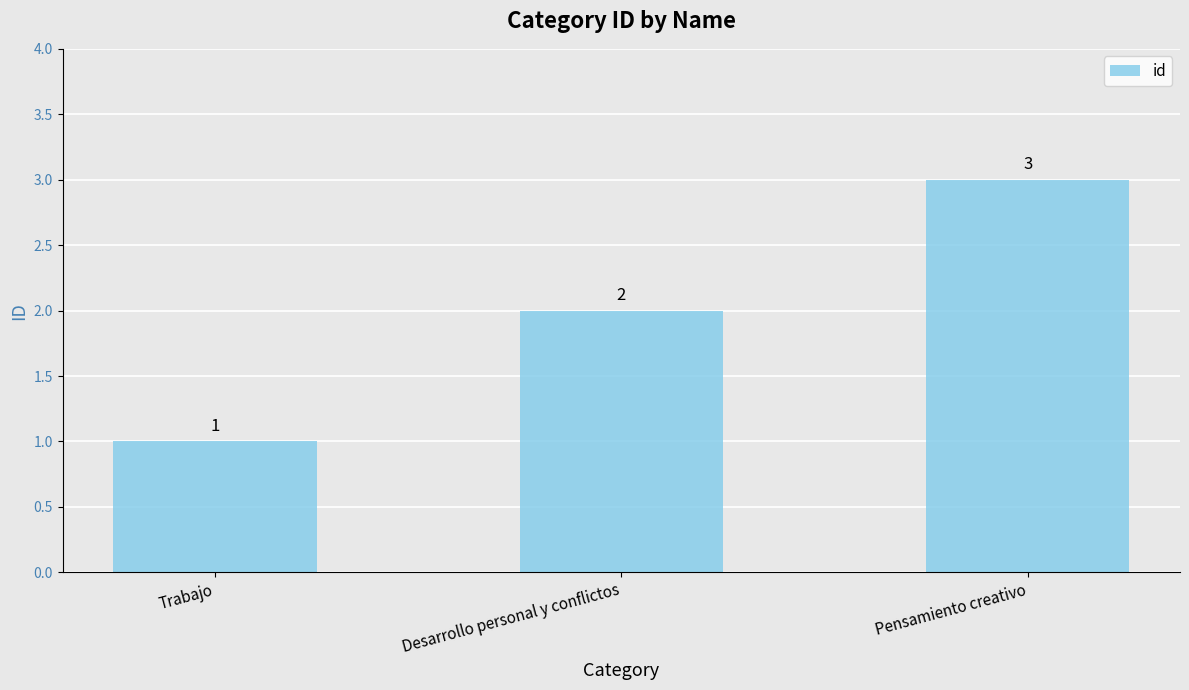

What is the difference between the maximum and minimum values?

2